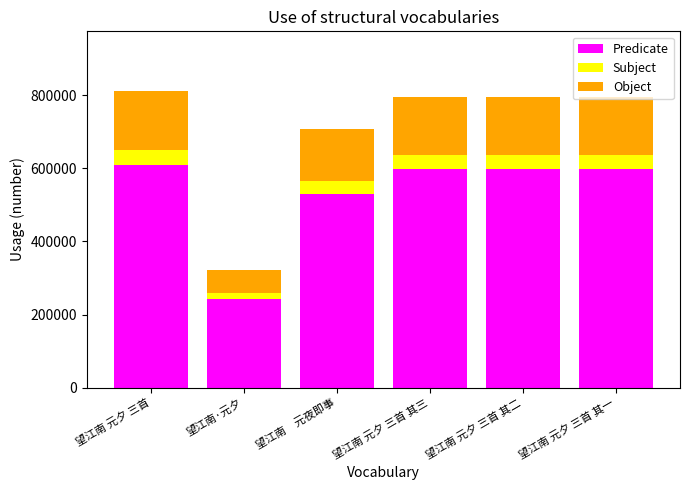

What is the total value across all series at 望江南 元夕 三首 其一?

796727.0